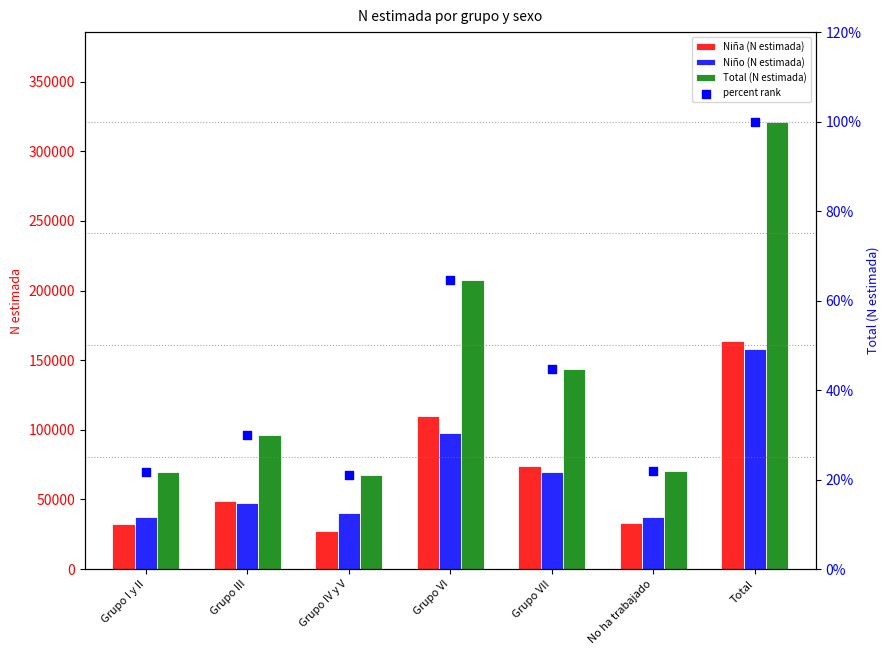

Which series reaches the minimum Y coordinate?

percent rank